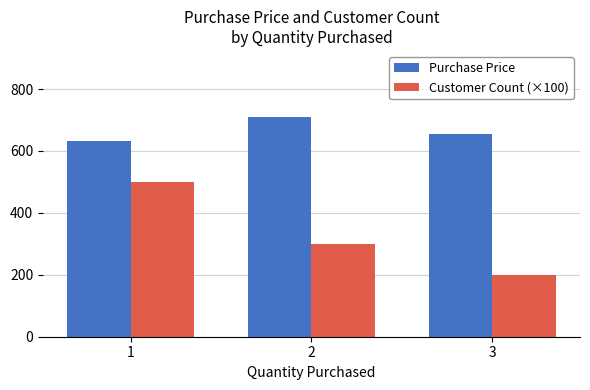

At 2, list the series in order from smallest to largest.

Customer Count (×100), Purchase Price